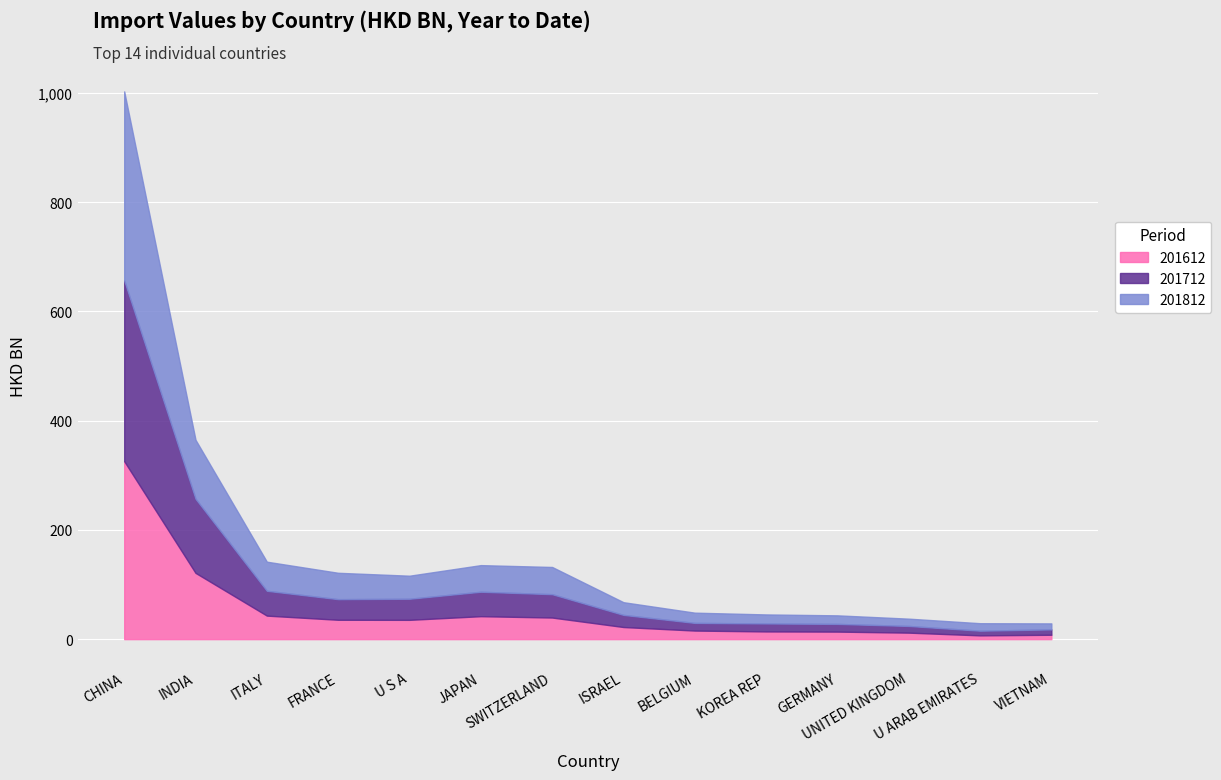

Which series ends up on top after the final intersection of 201712 and 201612?

201712